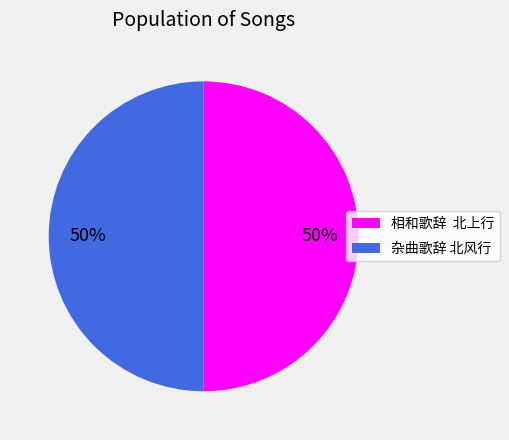

True or false: 杂曲歌辞 北风行 accounts for 50% of the total.

True